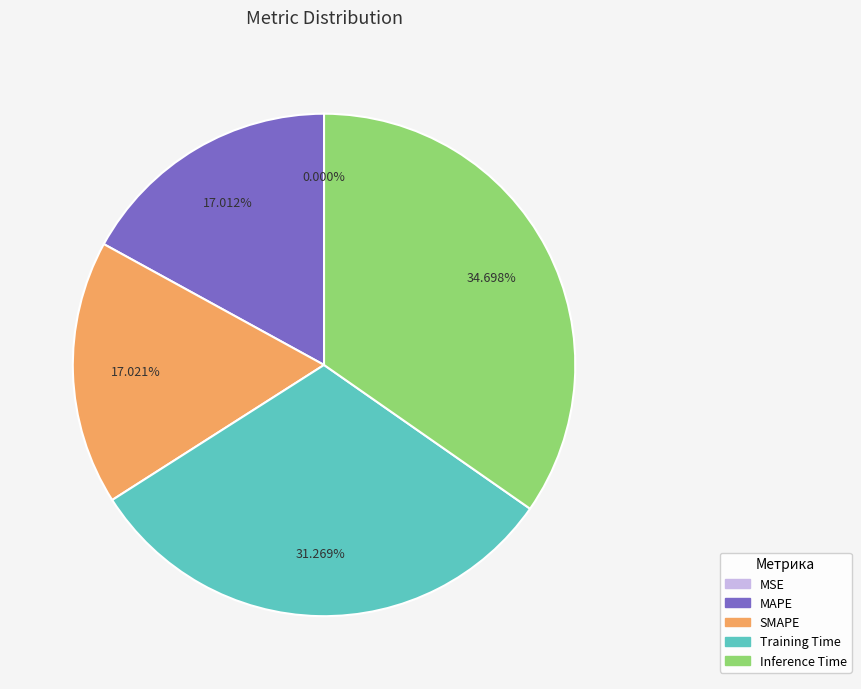

Which has a higher value, Inference Time or Training Time?

Inference Time